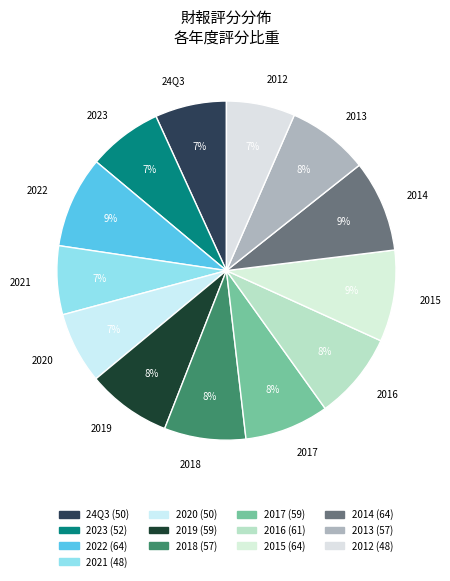

Combined, do 2014 and 2020 account for over 50%?

No